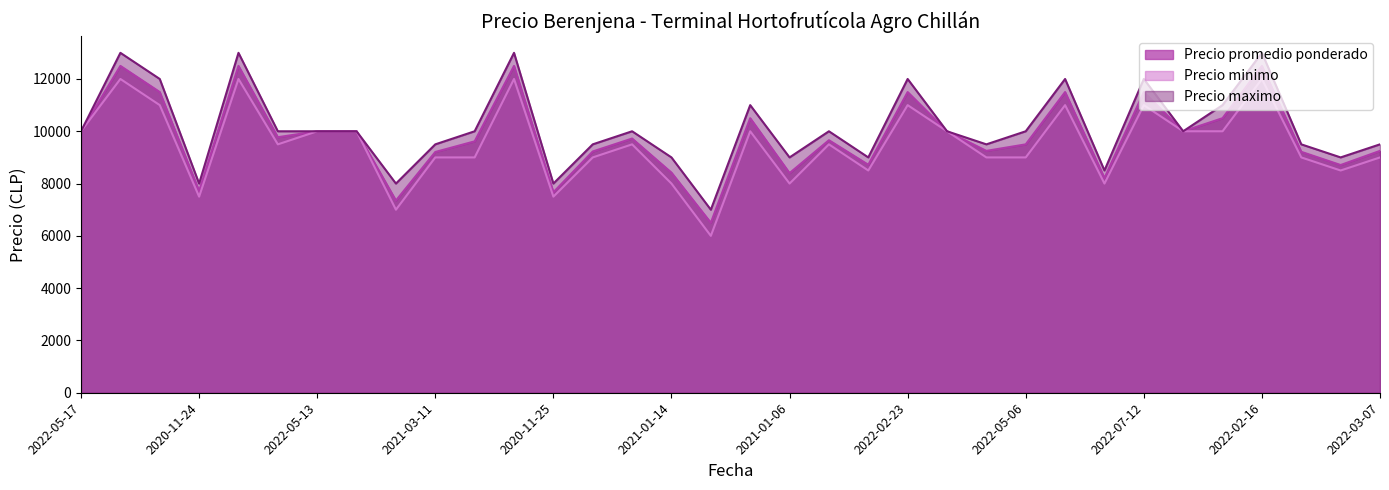

What is the difference between the maximum and minimum values in the Precio maximo series?

6000